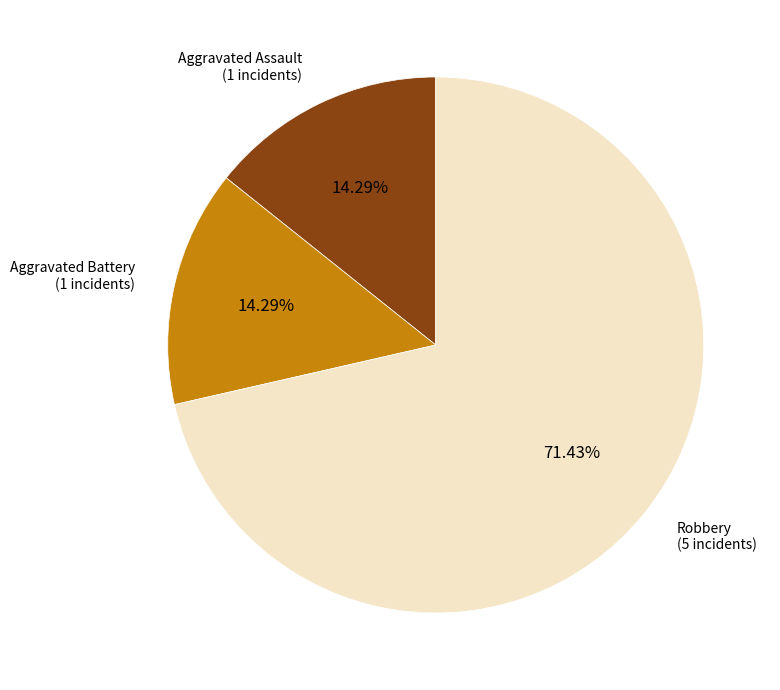

To the nearest percent, what is the combined percentage of Aggravated Assault and Aggravated Battery?

29%